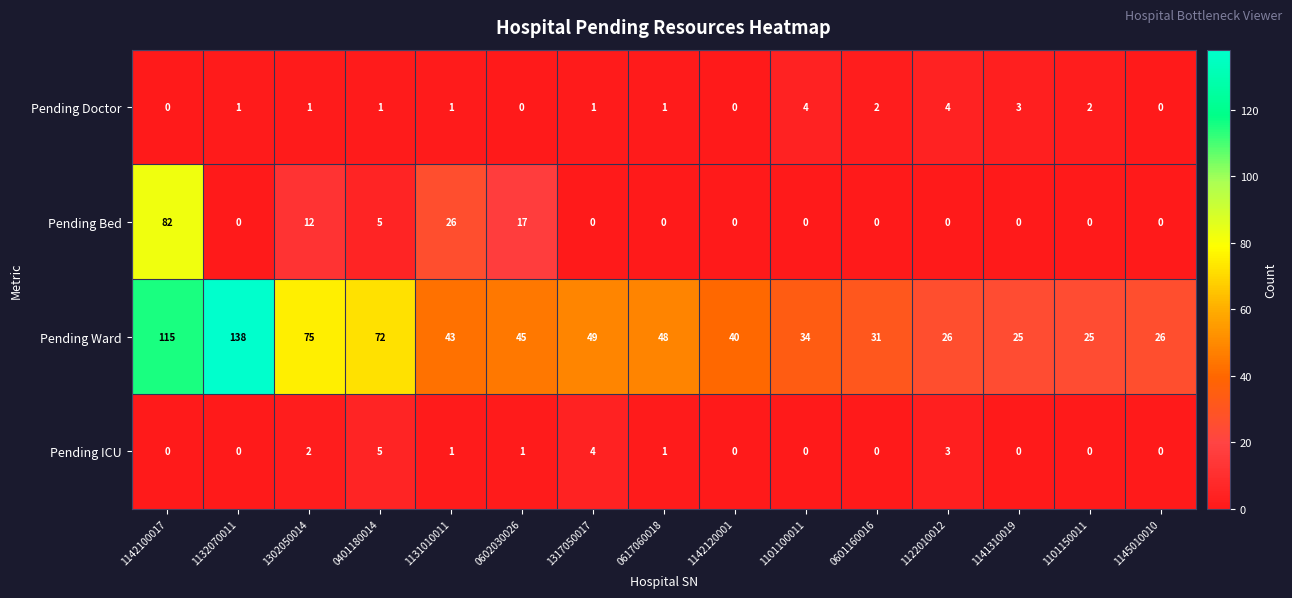

Which series has the largest total across all categories?

Pending Ward